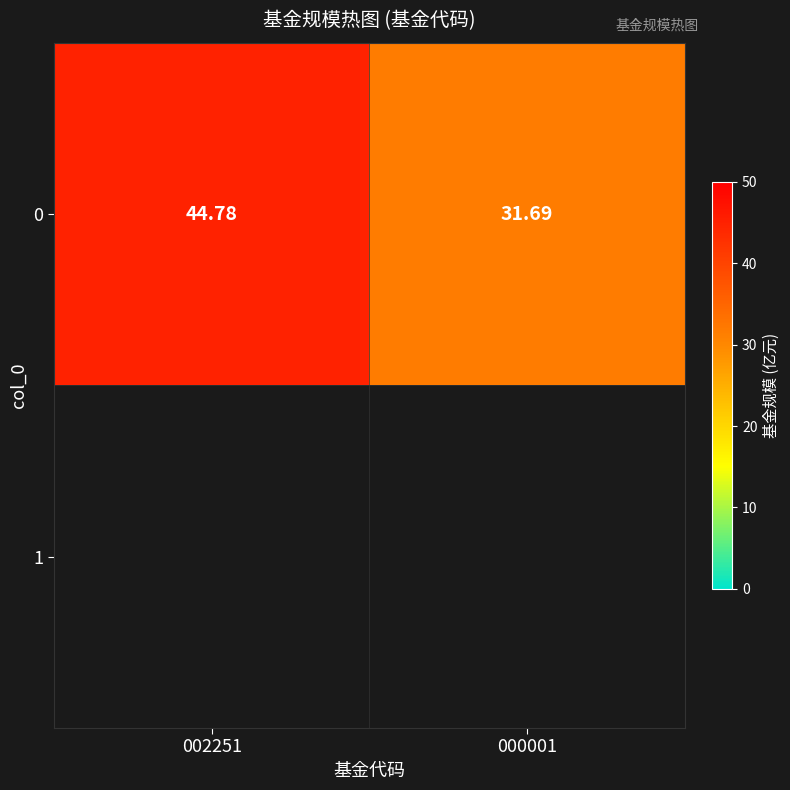

What is the maximum value shown in the chart?

44.8